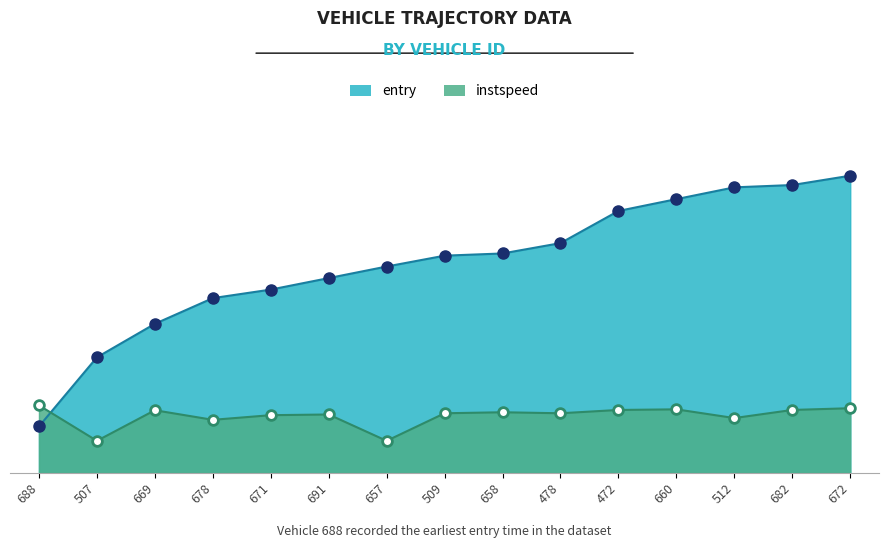

What position from the right is 472?

5